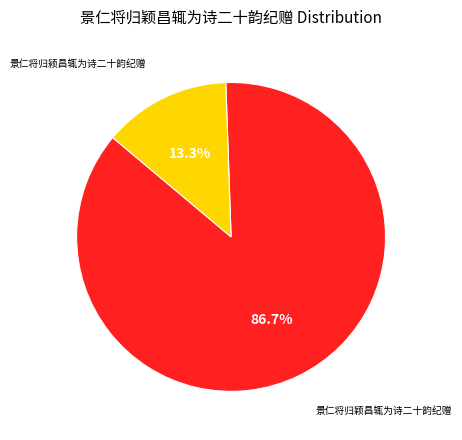

Does any single category account for the majority?

Yes